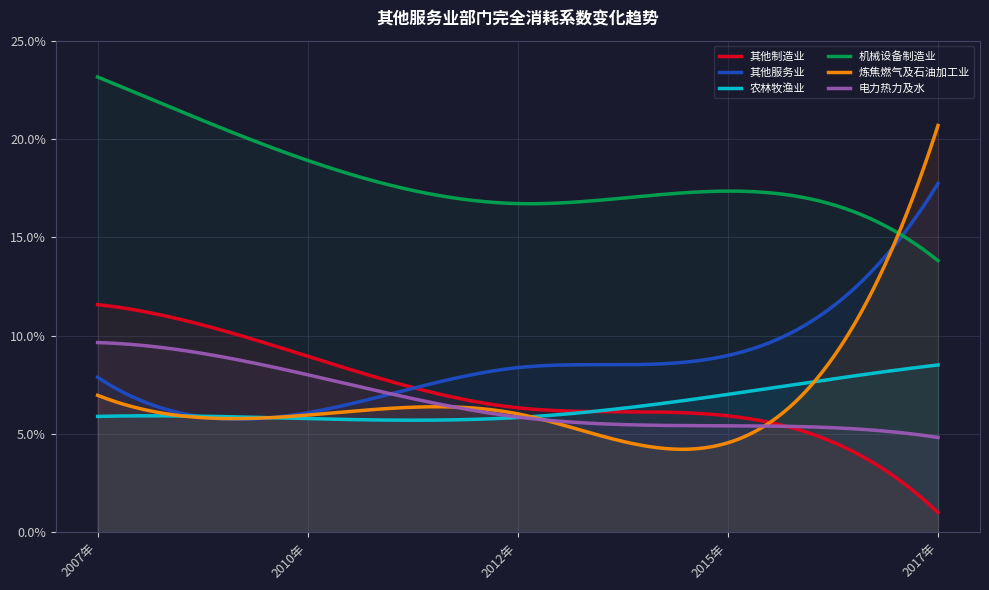

The 其他服务业 series shows 0.0 at 2017年. True or false?

False